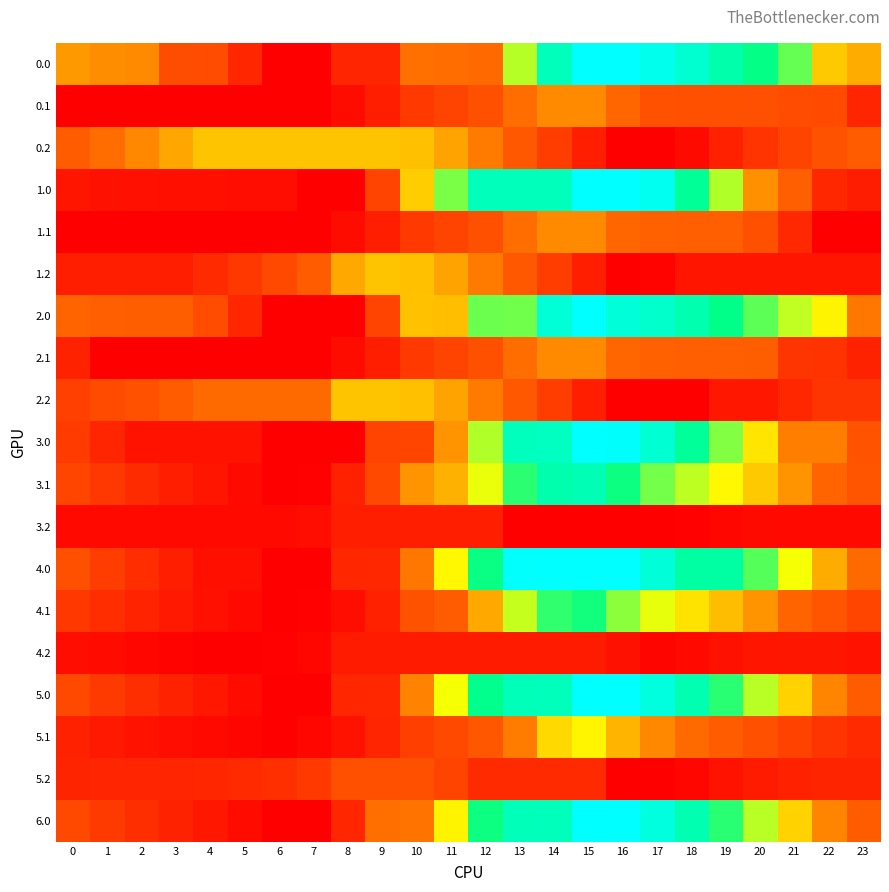

Which has a higher value, 20 or 10?

20